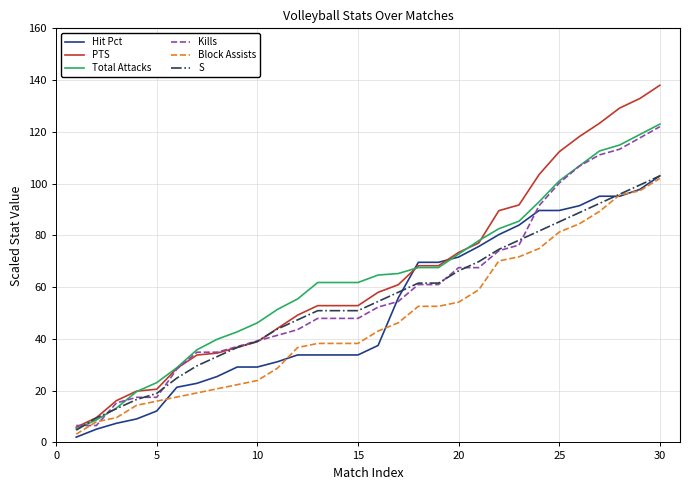

True or false: Hit Pct and S cross at least once.

True